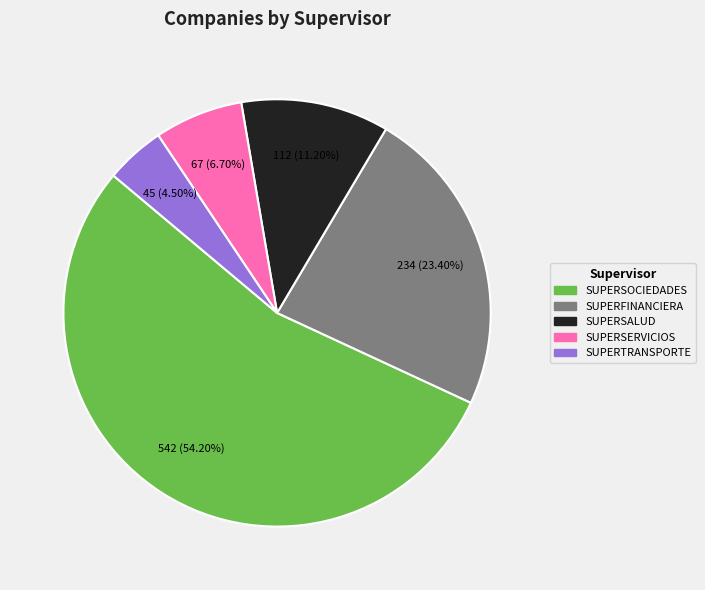

Rank the categories by value from lowest to highest.

SUPERTRANSPORTE, SUPERSERVICIOS, SUPERSALUD, SUPERFINANCIERA, SUPERSOCIEDADES